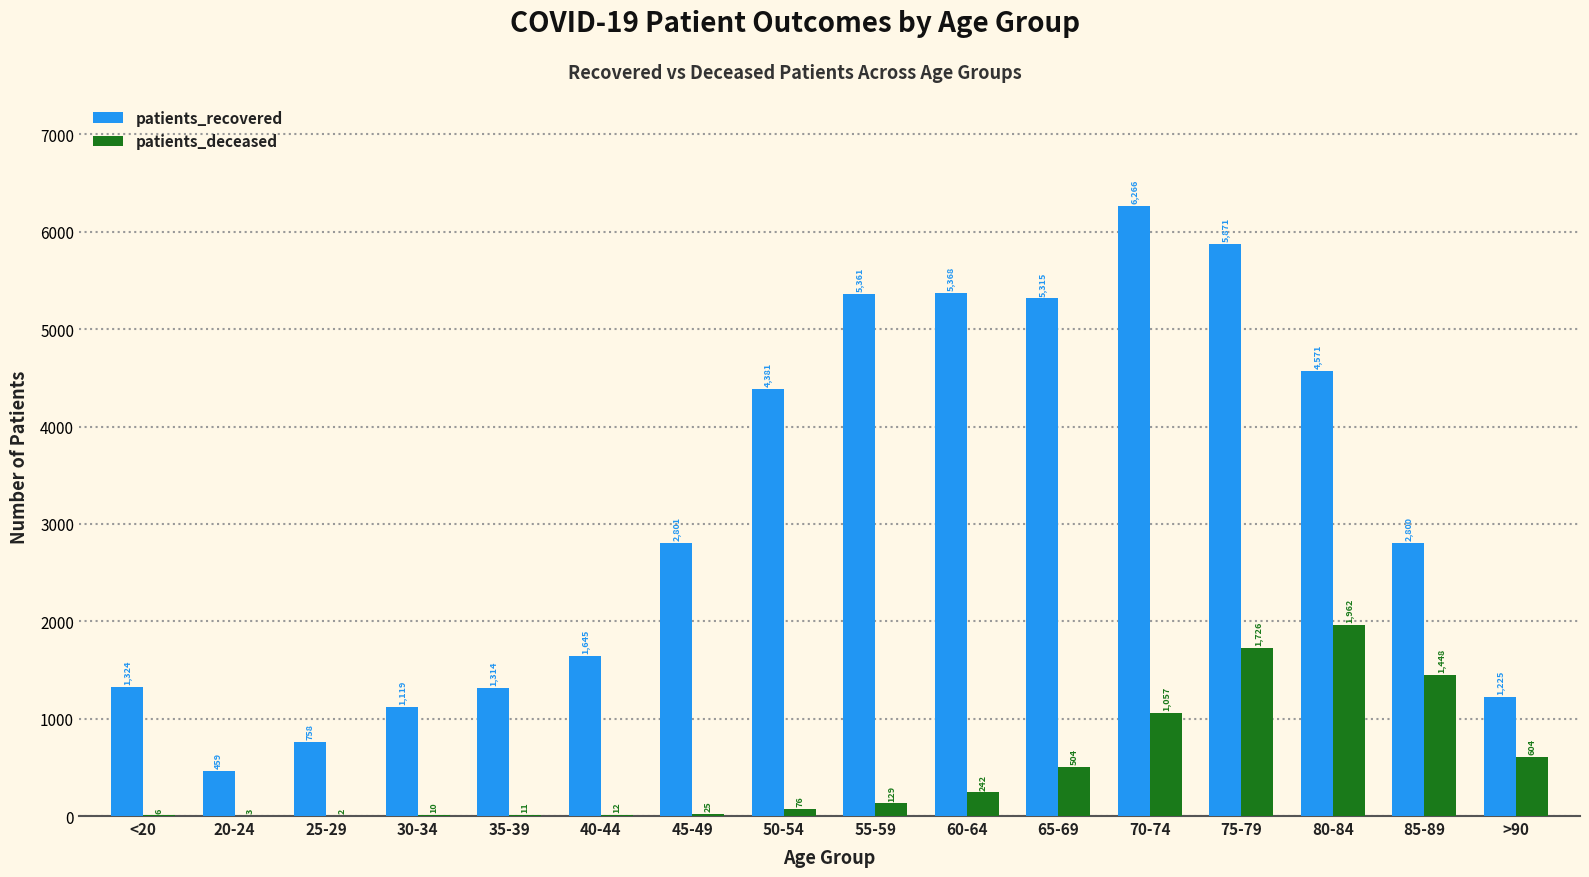

What is the sum of all patients_recovered values?

50578